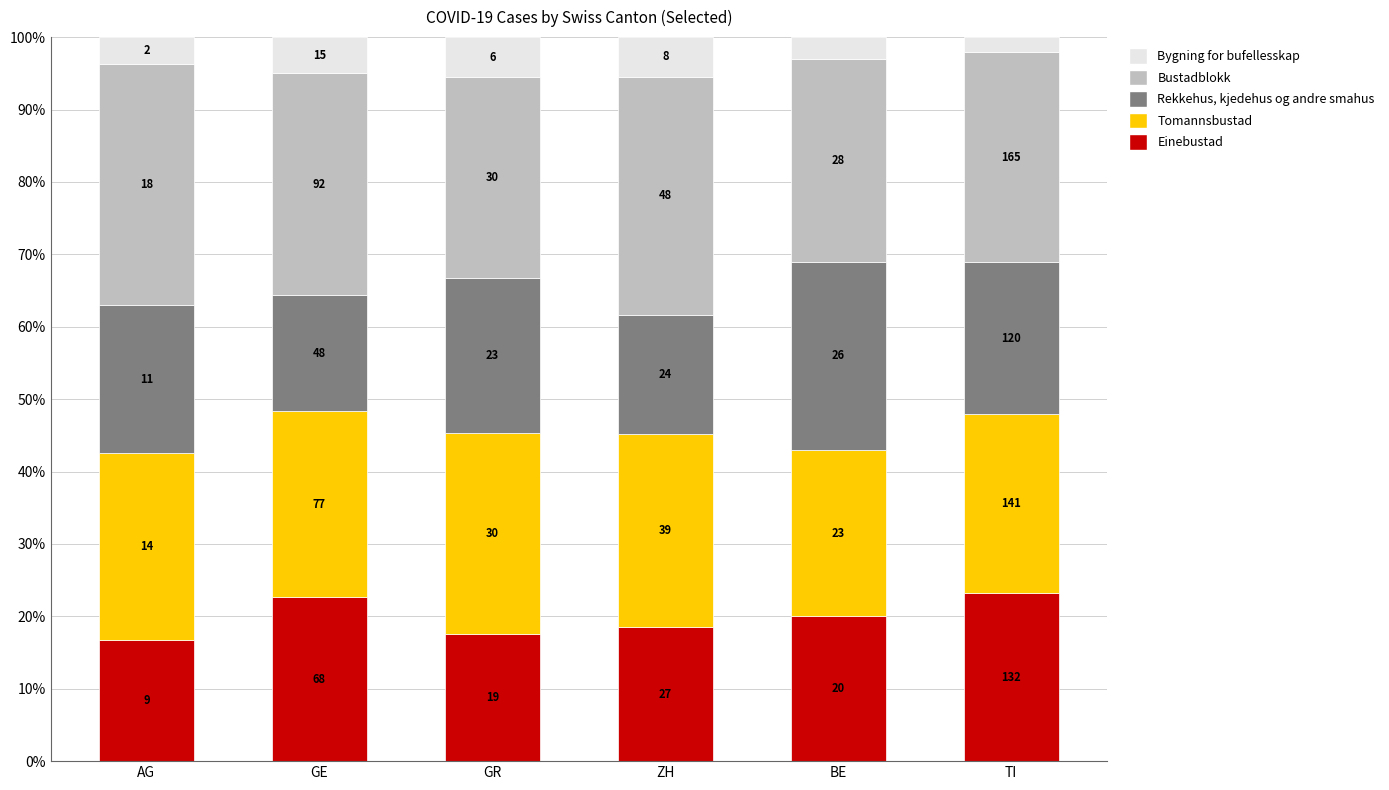

Does the chart contain stacked bars?

Yes